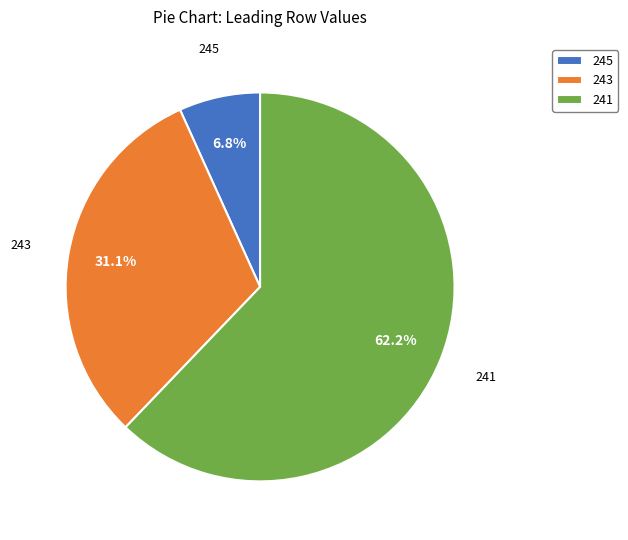

To the nearest percent, what percentage of the pie is 241?

62%